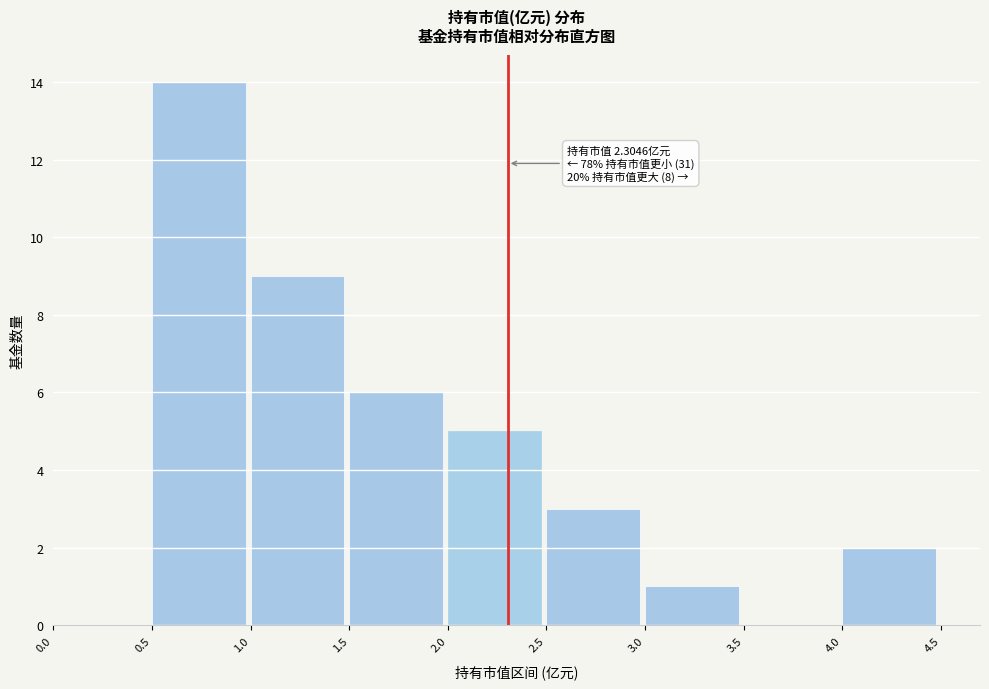

Which range on the x-axis has the tallest bar?

0.5 to 1.0